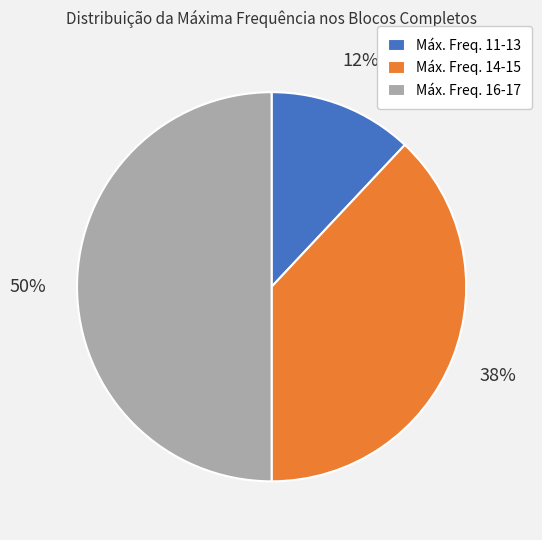

Does Máx. Freq. 11-13 account for over 50% of the chart?

No